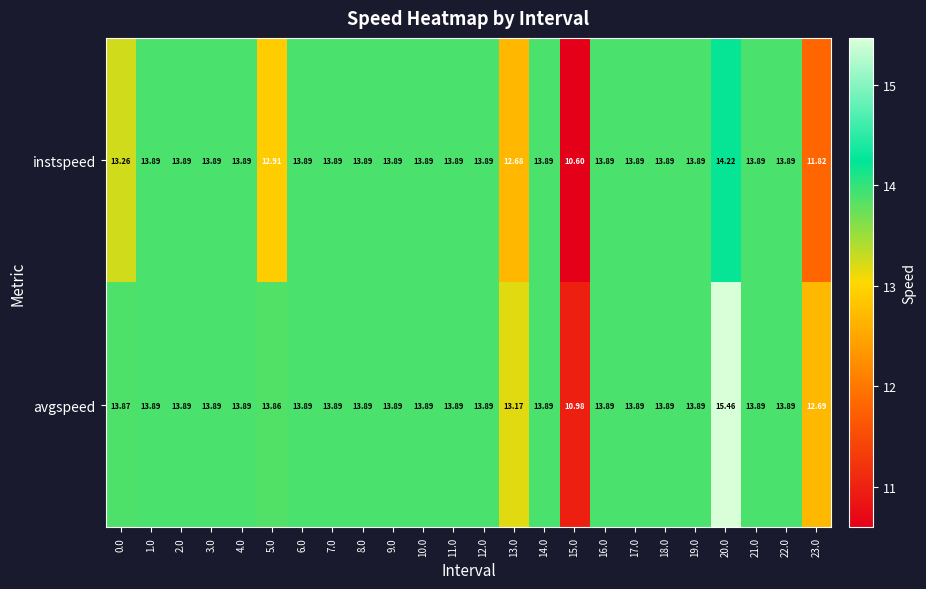

Between 4.0 and 23.0, which series saw the biggest shift?

instspeed